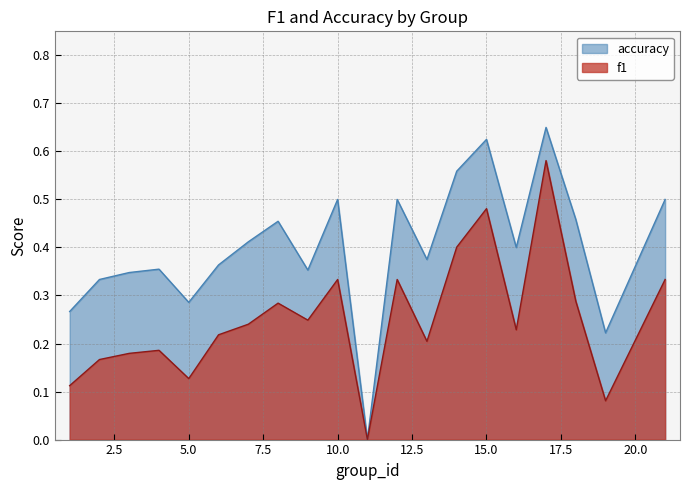

What is the total value across all series at 21?

0.8